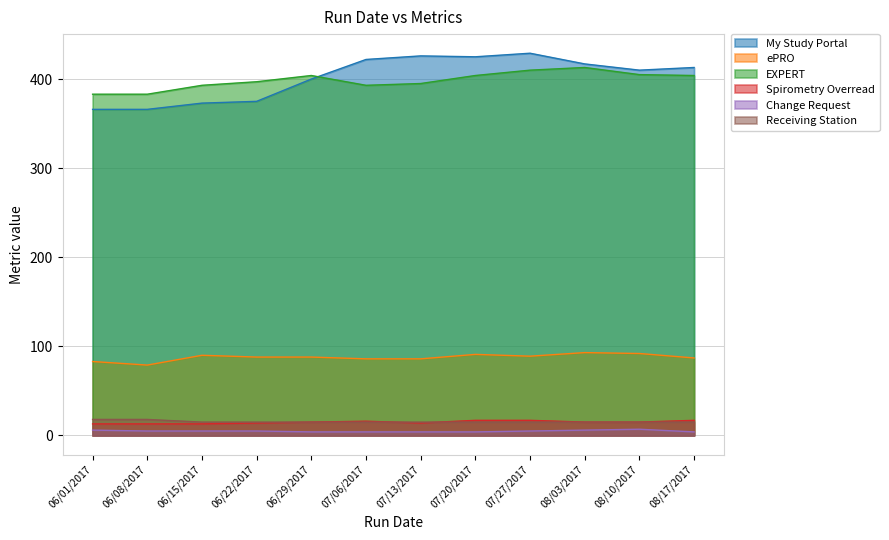

Which series has the largest total across all categories?

My Study Portal